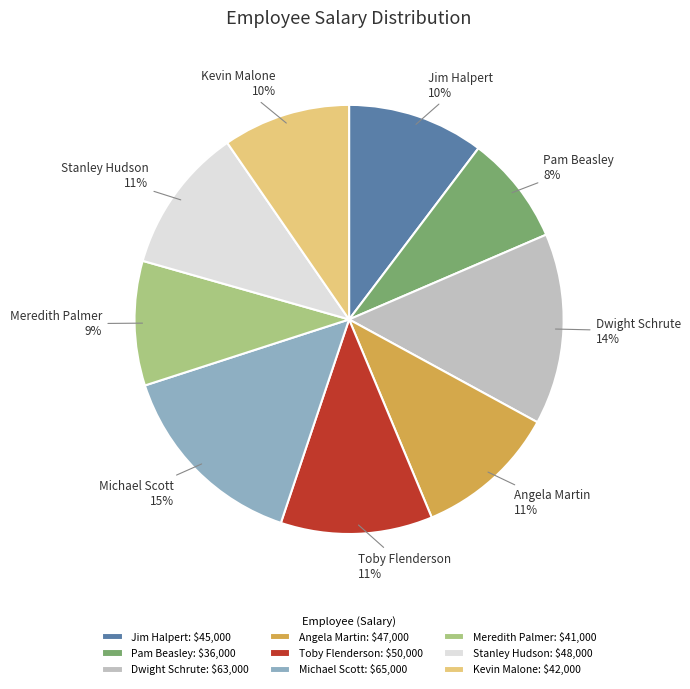

Does Toby Flenderson represent more than half of the total?

No